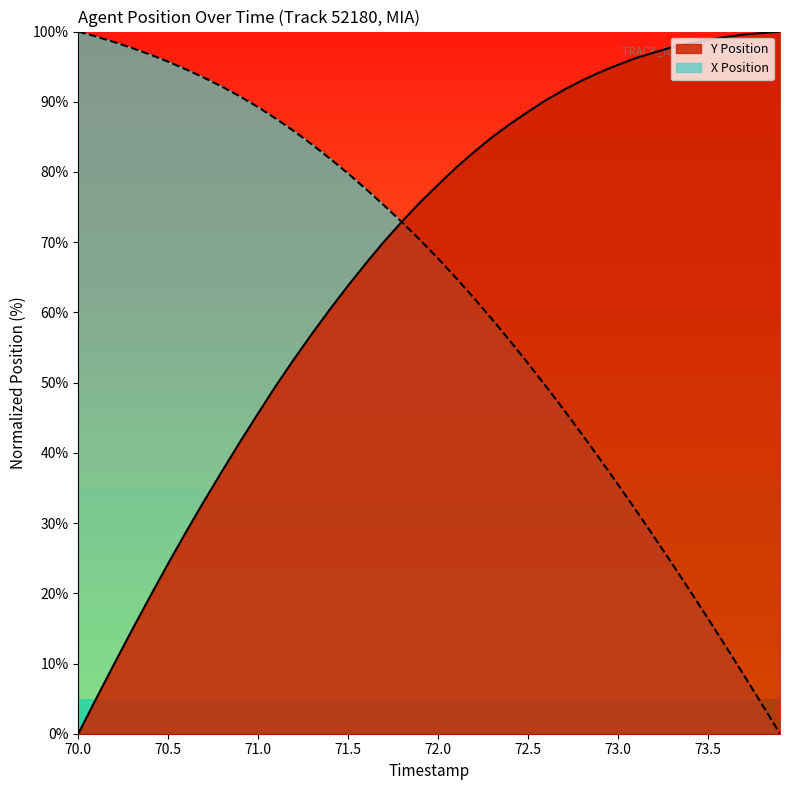

True or false: X Position has a value of 56.2 at 70.1.

False